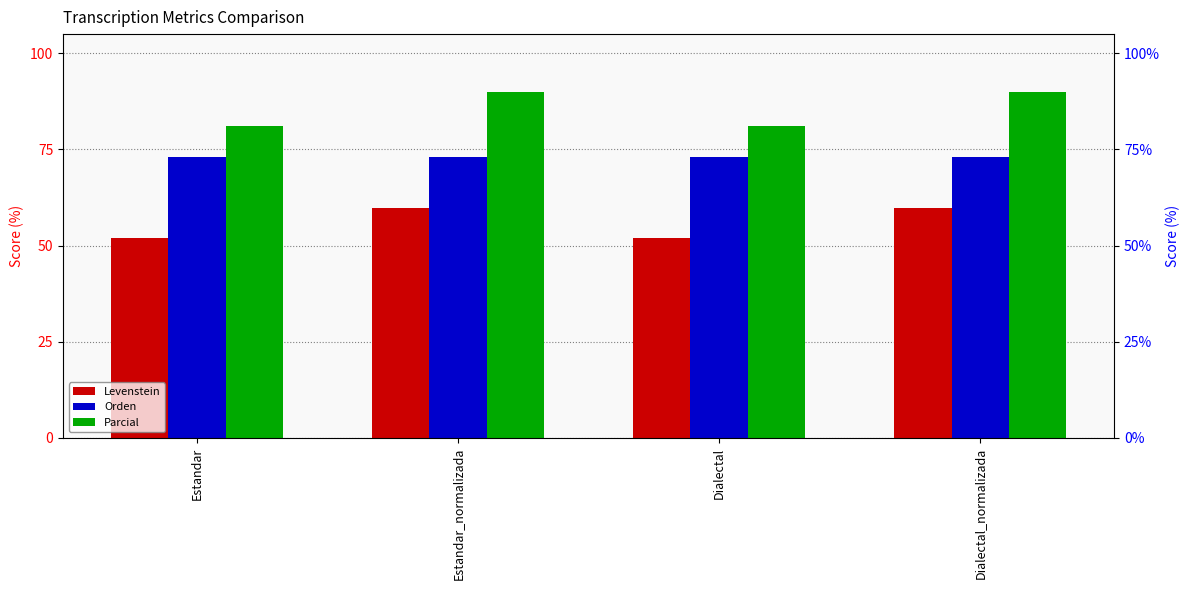

What is the sum of all Levenstein values?

223.7